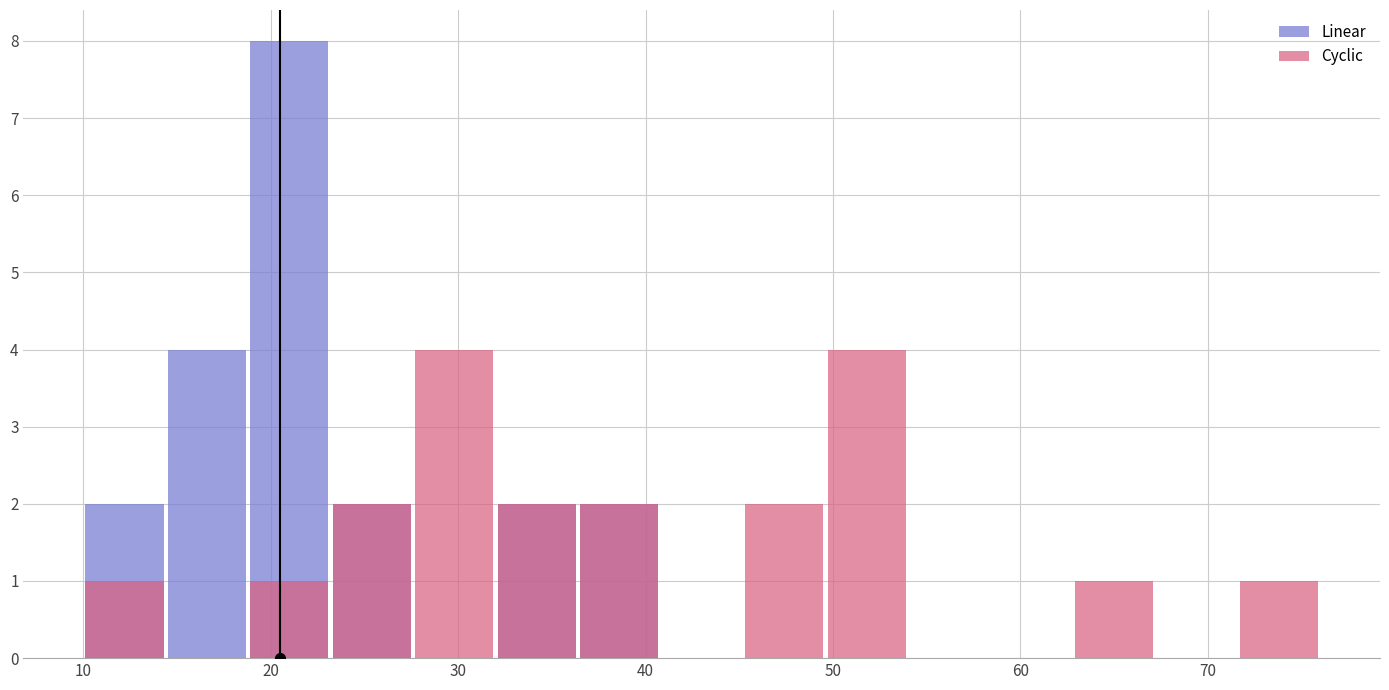

What is the maximum value shown in the chart?

8